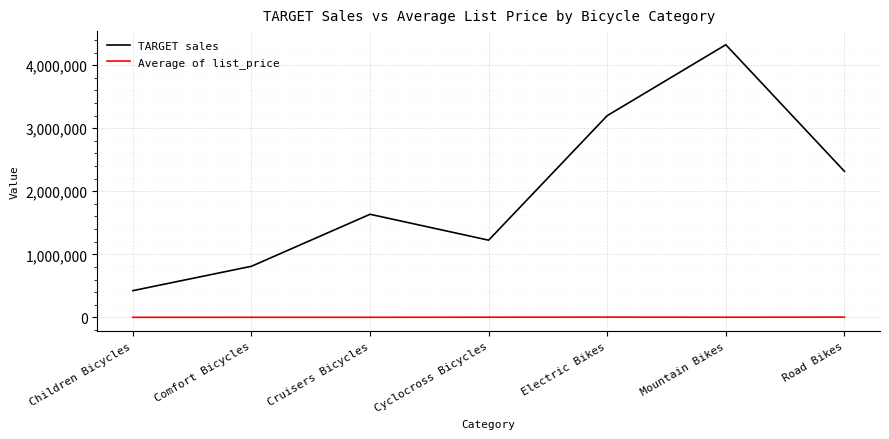

Which series changed the most between Comfort Bicycles and Mountain Bikes?

TARGET sales